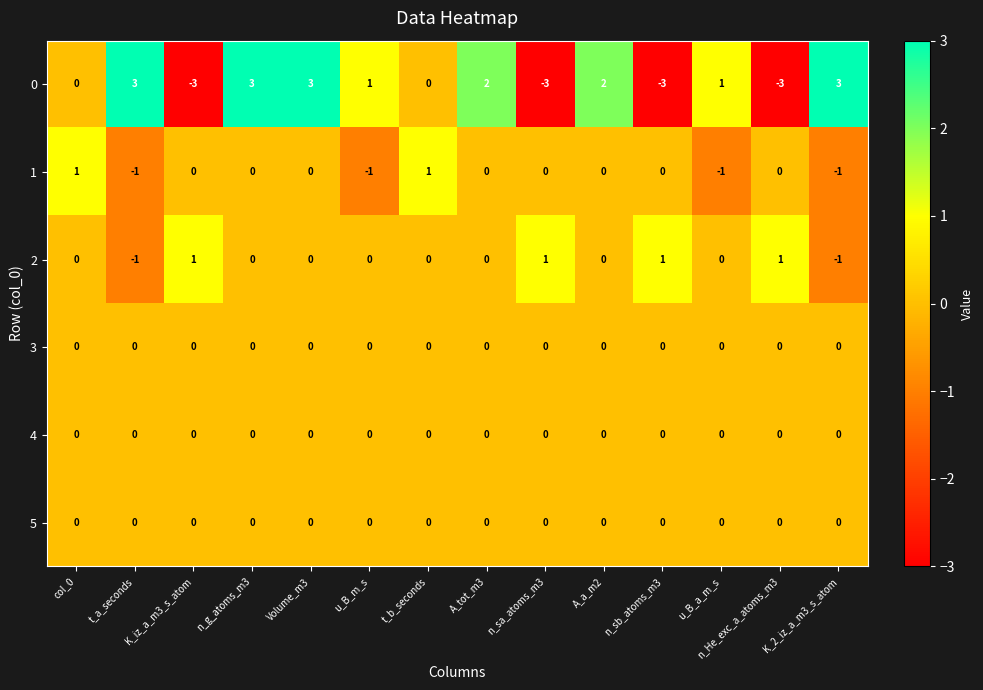

What is the greatest value displayed?

3